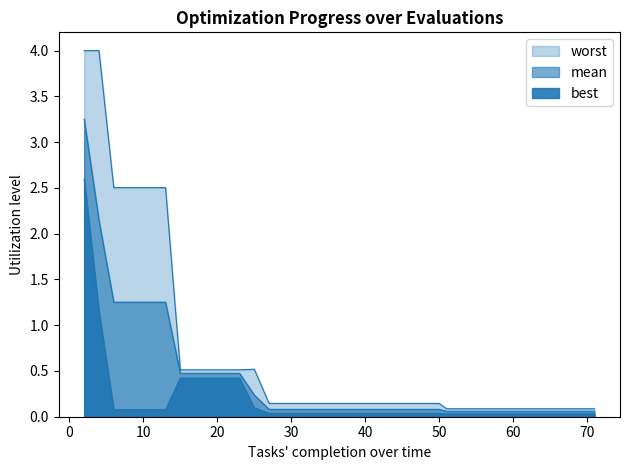

What is the sum of all mean values?

16.2